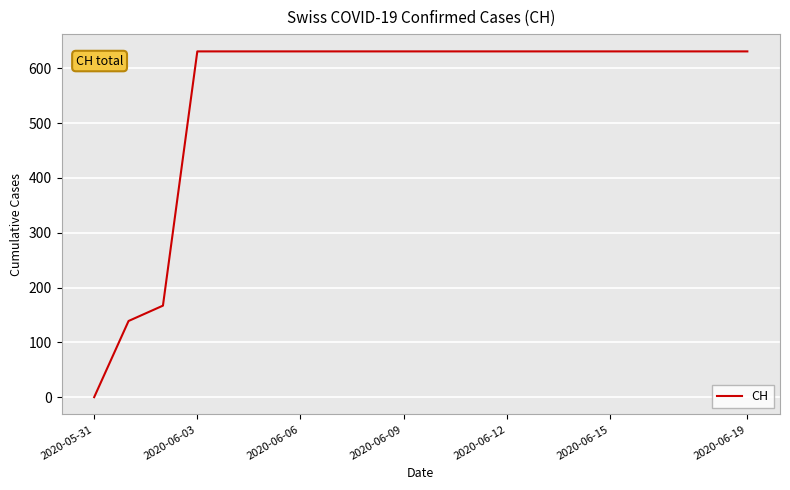

What is the difference between the maximum and minimum values?

631